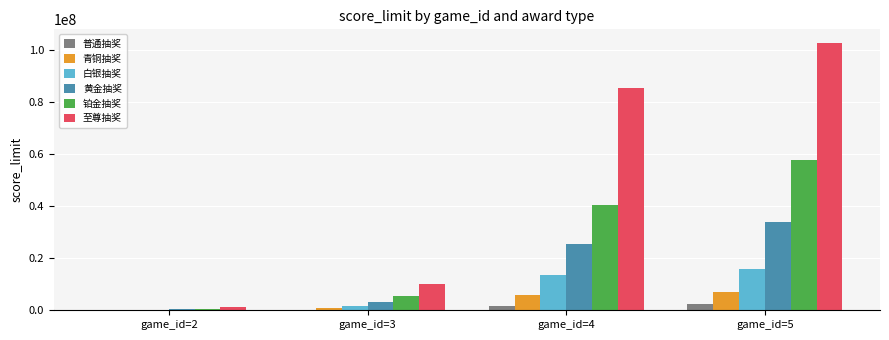

Is the value of 青铜抽奖 at game_id=3 greater than the value of 铂金抽奖 at game_id=4?

No